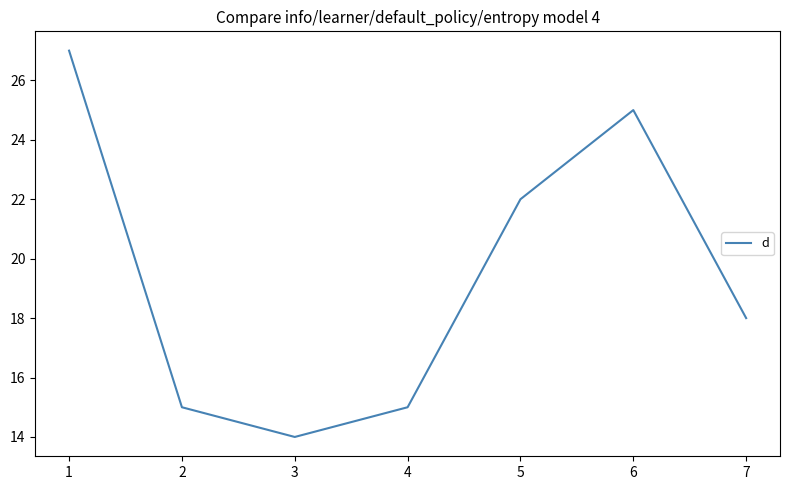

Reading left to right, extract all data points from this chart.

27	15	14	15	22	25	18